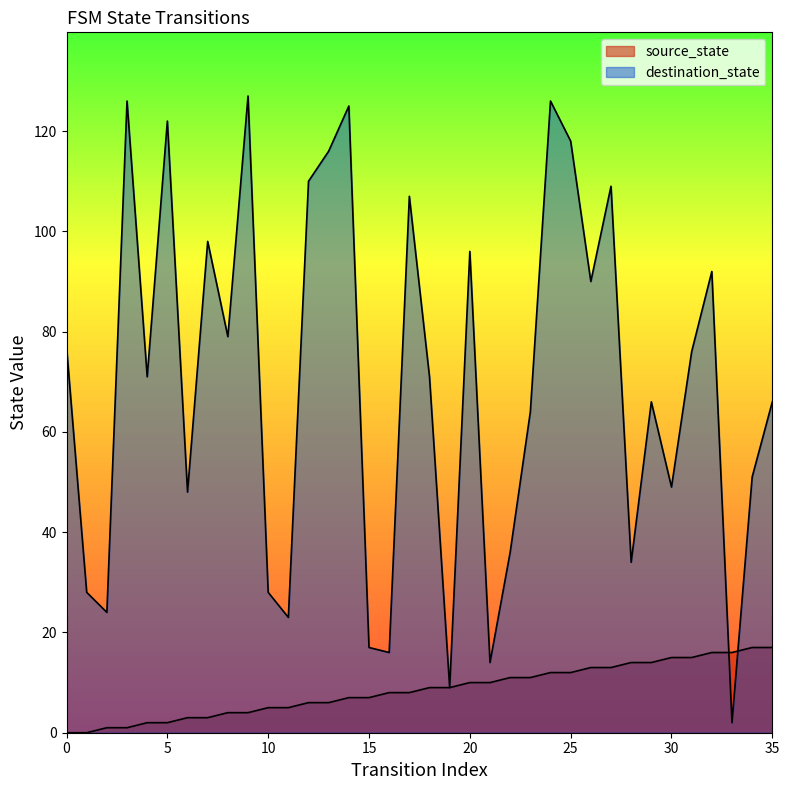

At which label does destination_state reach its minimum?

33